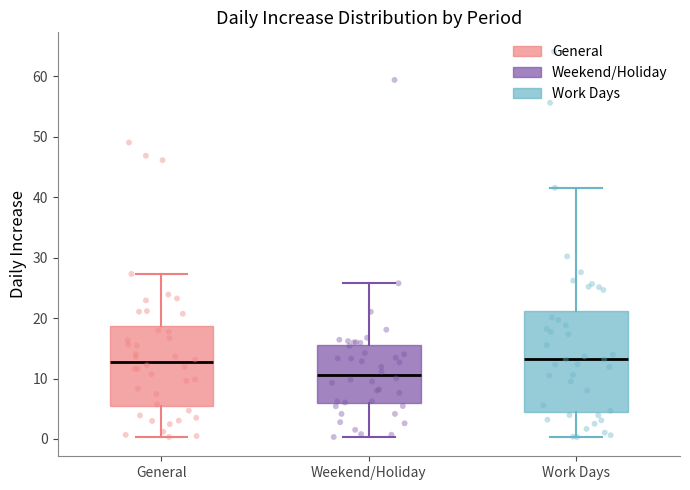

Reading left to right, read every box against the y-axis: the position of its median line, the range the box covers, and the ends of its whiskers. The values are not printed on the chart, so give them approximately, as read against the axis.

General: median 13, box 5 to 19, whiskers 0 to 27
Weekend/Holiday: median 11, box 6 to 16, whiskers 0 to 26
Work Days: median 13, box 4 to 21, whiskers 0 to 42